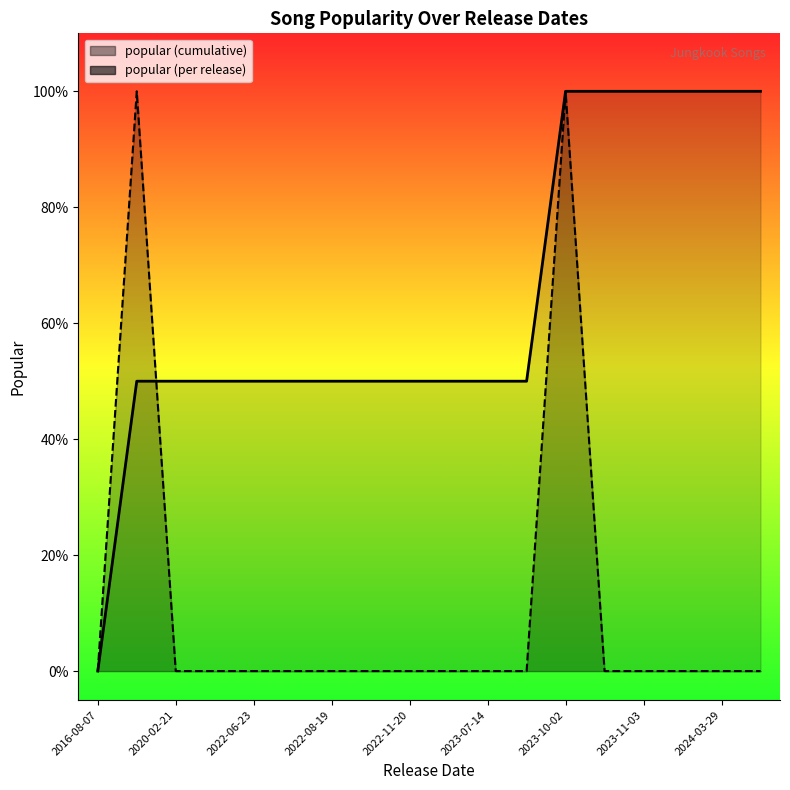

What is the label of the 3rd point from the right?

2024-06-07